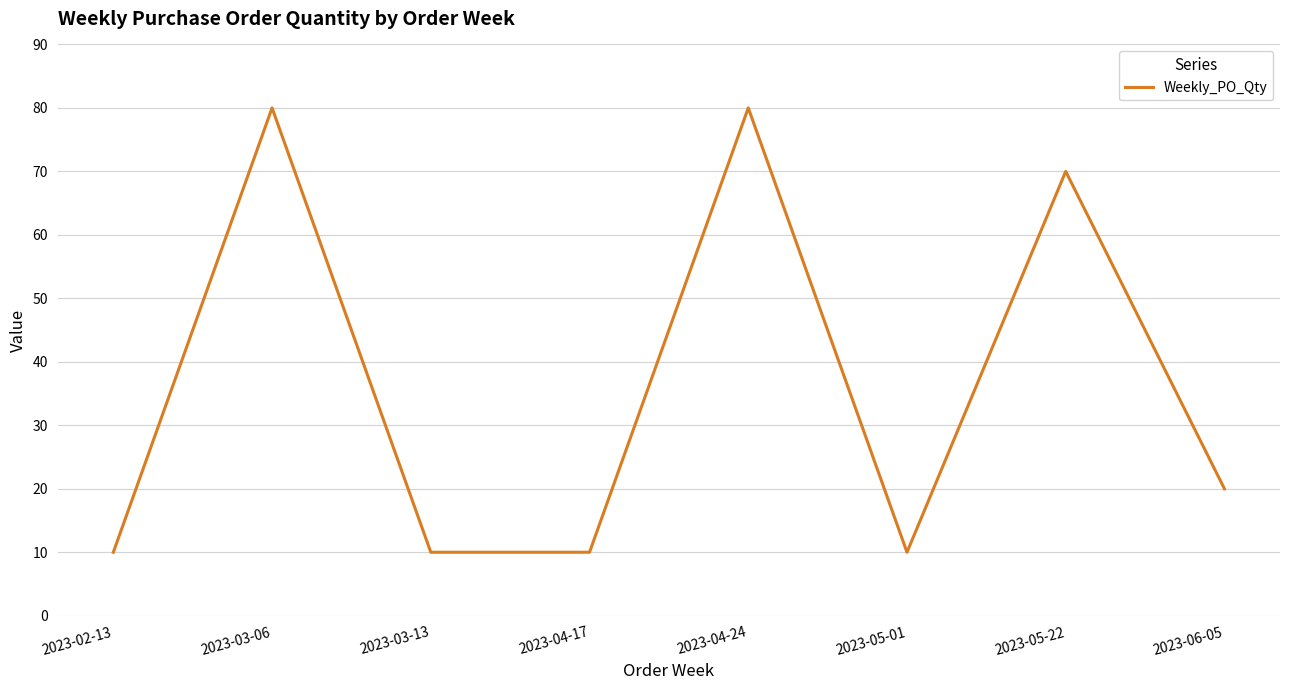

Does the chart have visible grid lines?

Yes